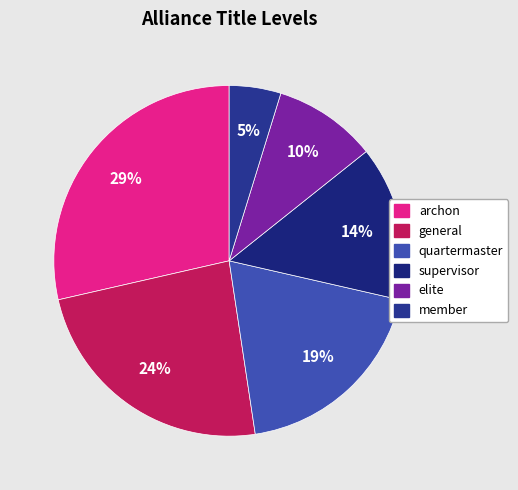

Combined, do elite and general account for over 50%?

No